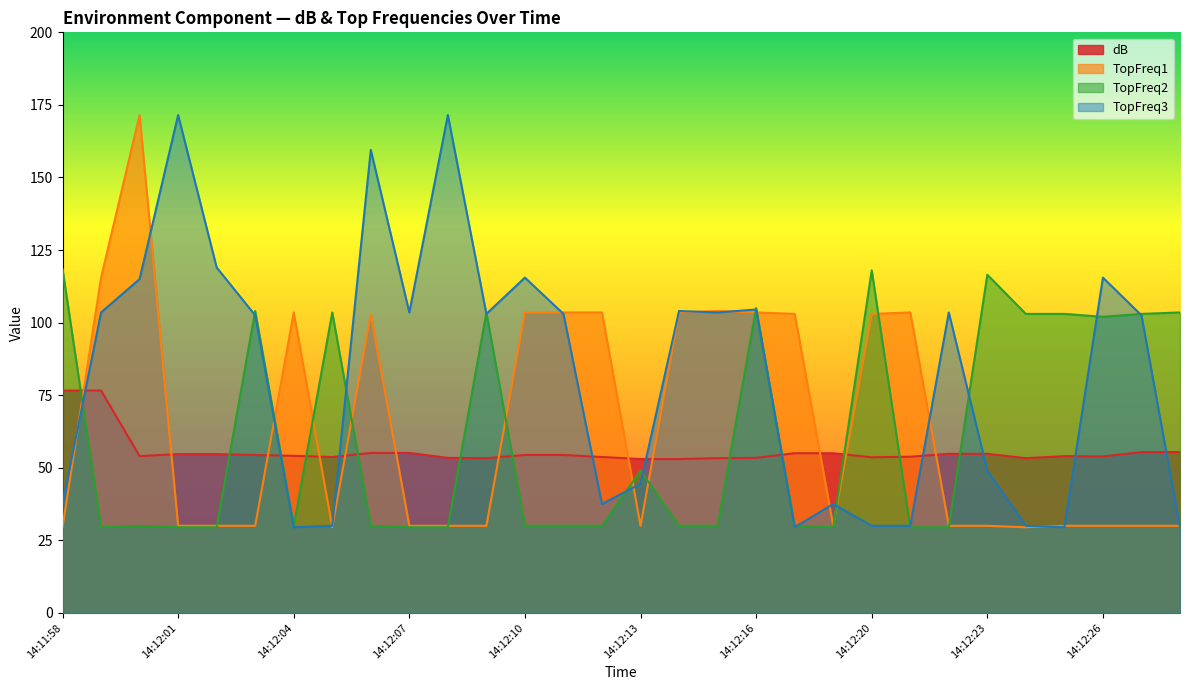

Does the chart have visible grid lines?

No